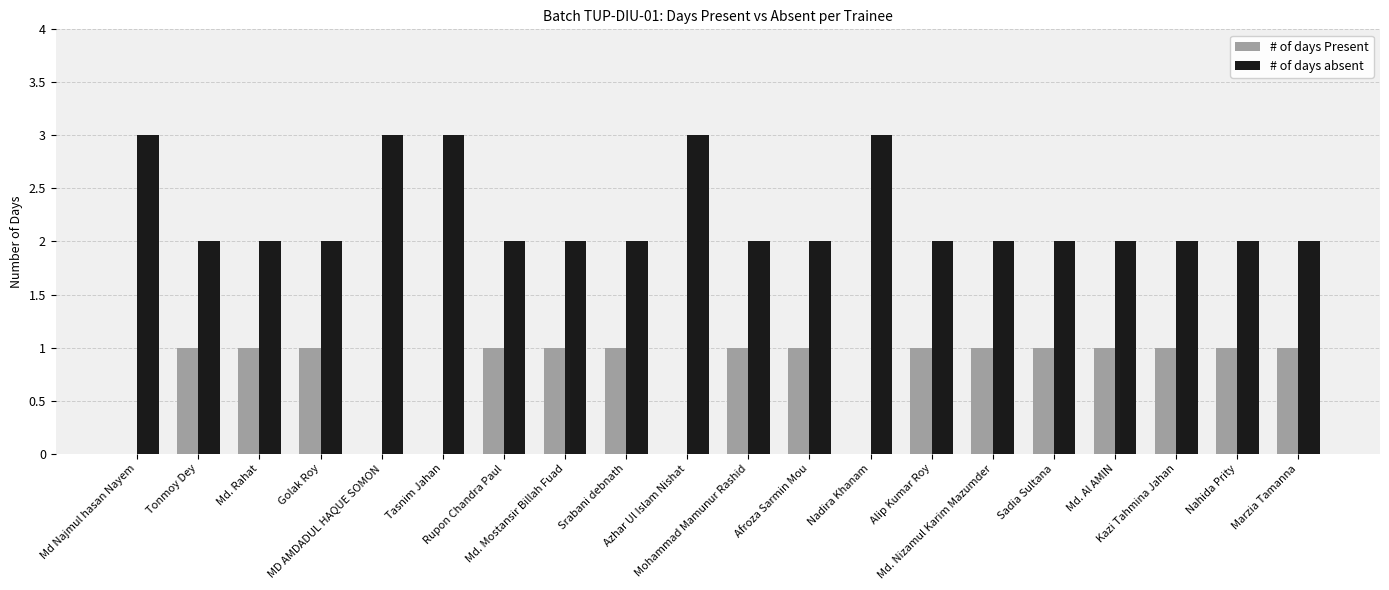

What is the average value of the # of days Present series?

1